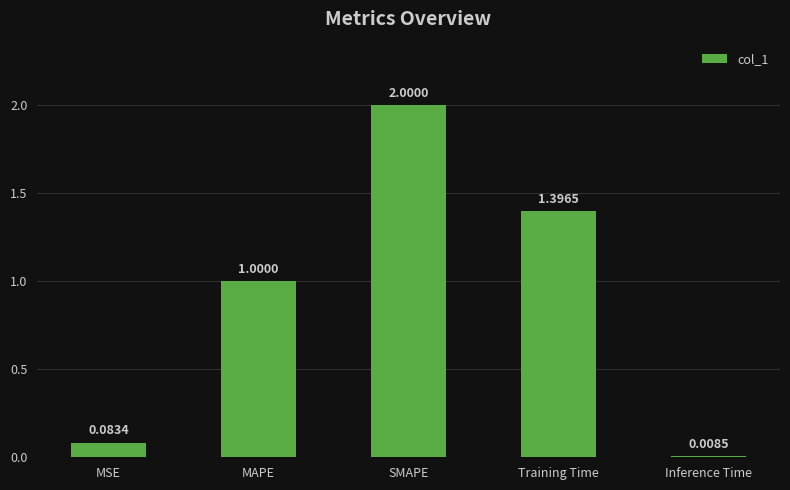

Which has a higher value, MSE or SMAPE?

SMAPE